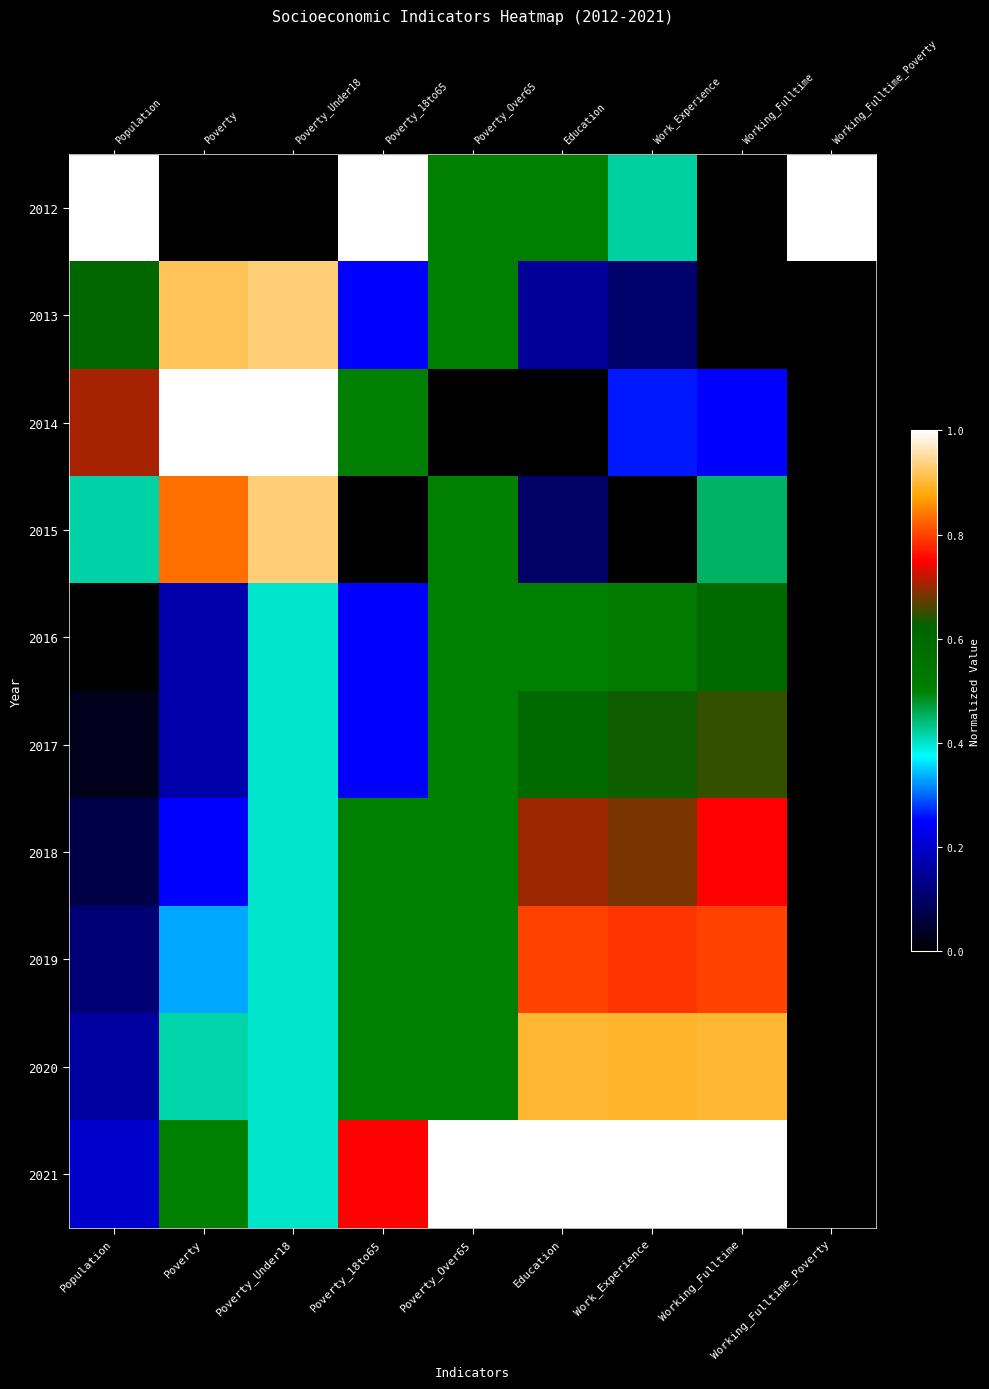

Reading left to right, extract all data points from this chart.

row_0: 1.0	0.0	0.0	1.0	0.5	0.5	0.4	0.0	1.0
row_1: 0.6	0.9	0.9	0.2	0.5	0.1	0.1	0.0	0.0
row_2: 0.7	1.0	1.0	0.5	0.0	0.0	0.3	0.2	0.0
row_3: 0.4	0.8	0.9	0.0	0.5	0.1	0.0	0.5	0.0
row_4: 0.0	0.2	0.4	0.2	0.5	0.5	0.5	0.6	0.0
row_5: 0.0	0.2	0.4	0.2	0.5	0.6	0.6	0.7	0.0
row_6: 0.1	0.2	0.4	0.5	0.5	0.7	0.7	0.8	0.0
row_7: 0.1	0.3	0.4	0.5	0.5	0.8	0.8	0.8	0.0
row_8: 0.2	0.4	0.4	0.5	0.5	0.9	0.9	0.9	0.0
row_9: 0.2	0.5	0.4	0.8	1.0	1.0	1.0	1.0	0.0